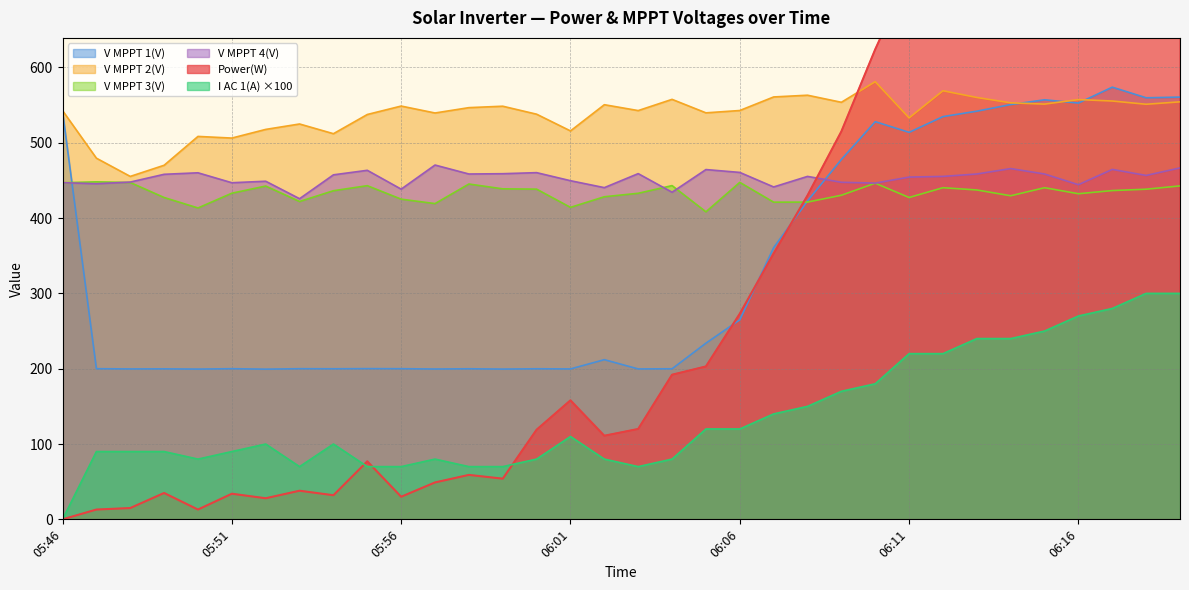

What is the total value across all series at 06:17?

3315.3